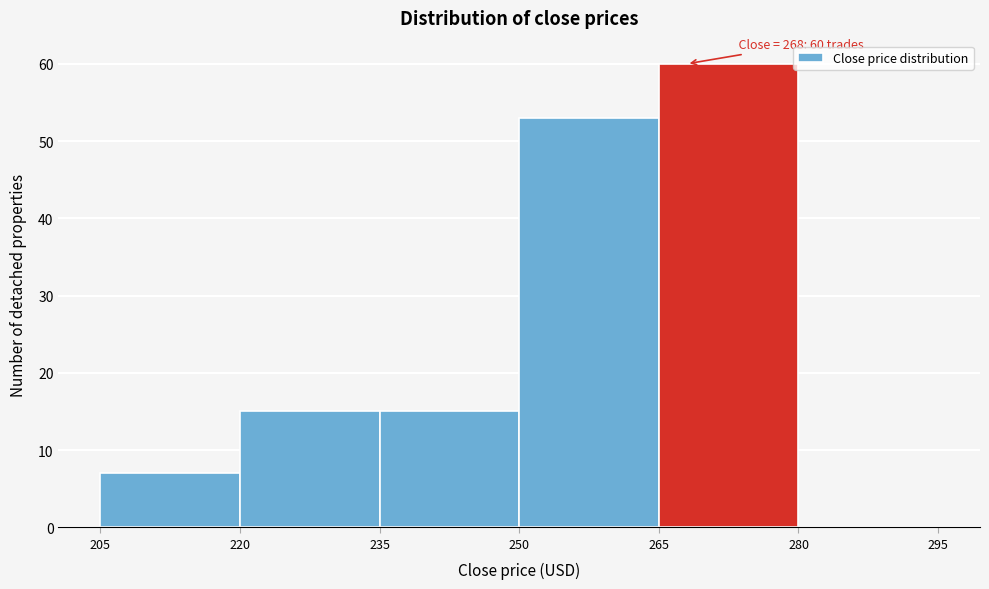

Over which range of the x-axis is the bar tallest?

265 to 280